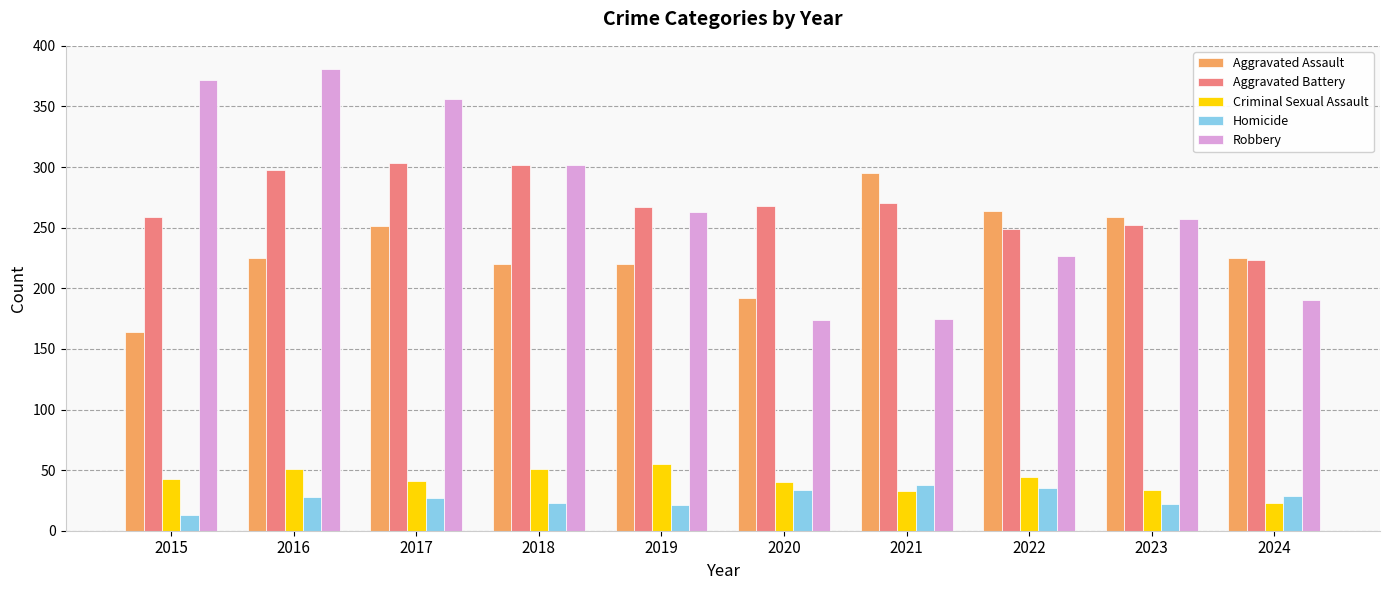

What is the average value of the Criminal Sexual Assault series?

42